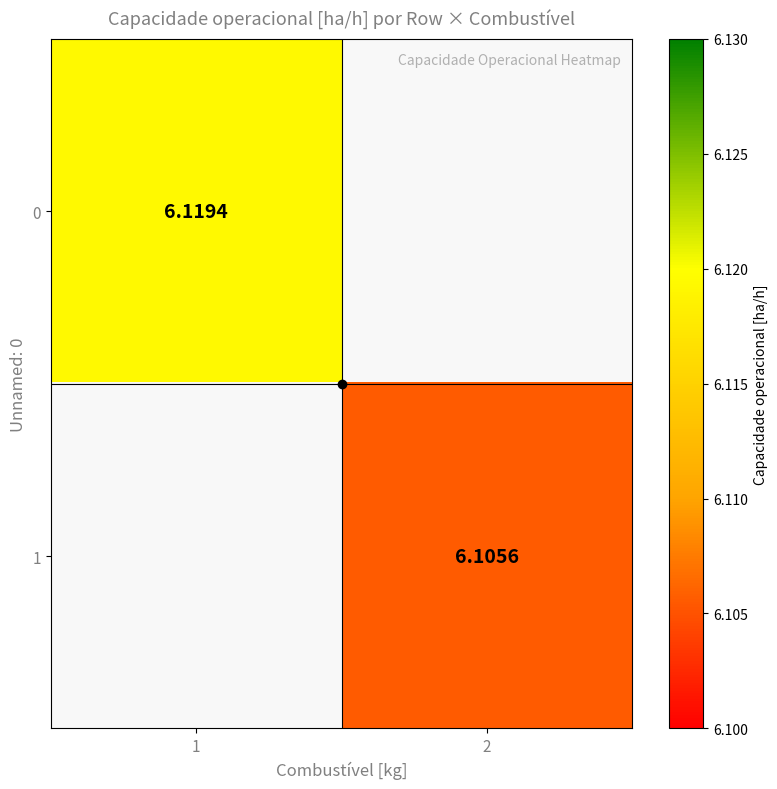

Count the number of data series in this chart.

2